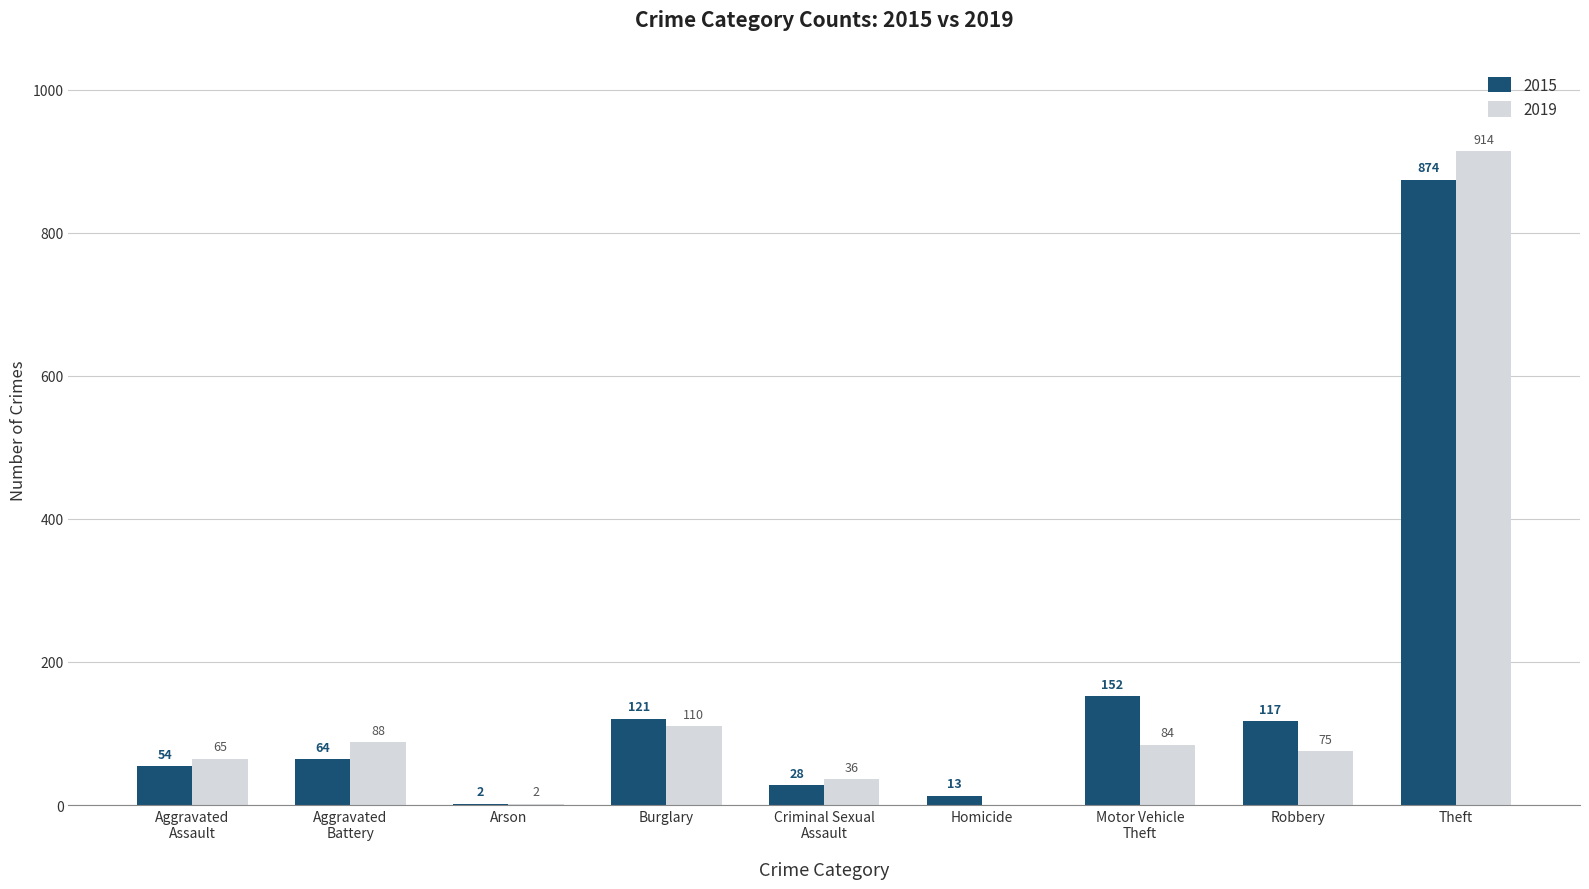

The 2019 series shows 136 at Aggravated
Battery. True or false?

False